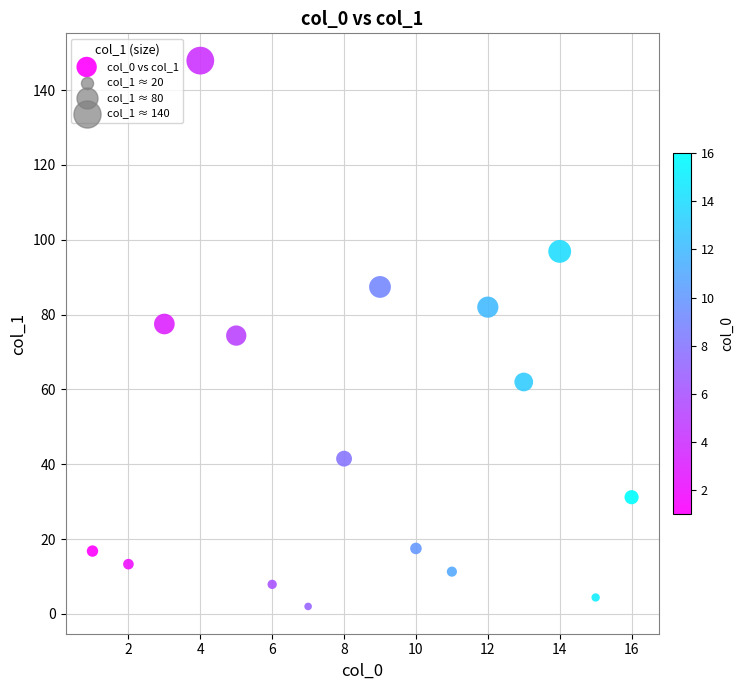

What is the range of X values (max minus min)?

15.0